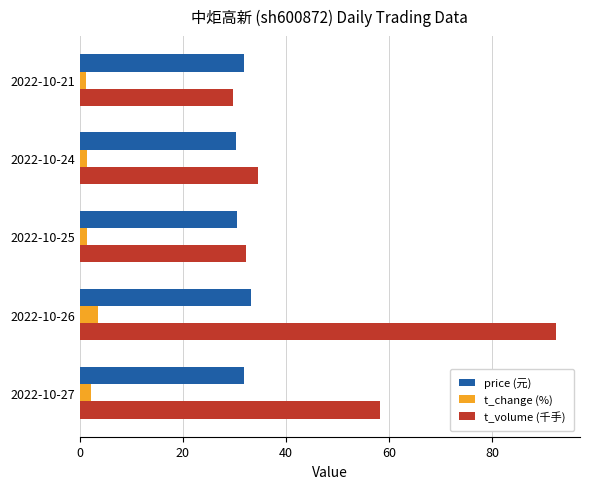

How many data points in t_volume (千手) are above 34?

3